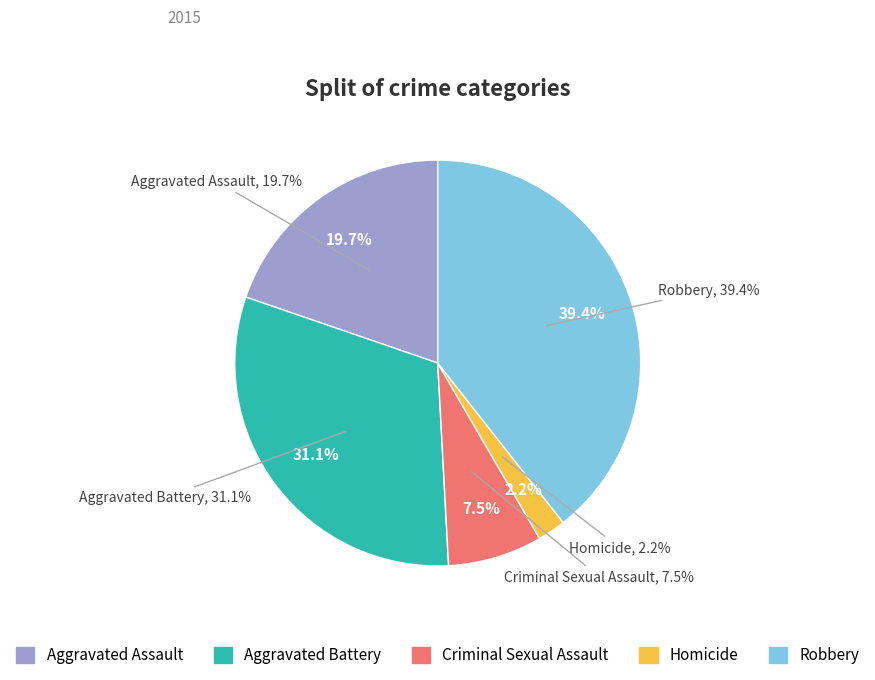

How much of the chart is everything except Criminal Sexual Assault?

92.5%